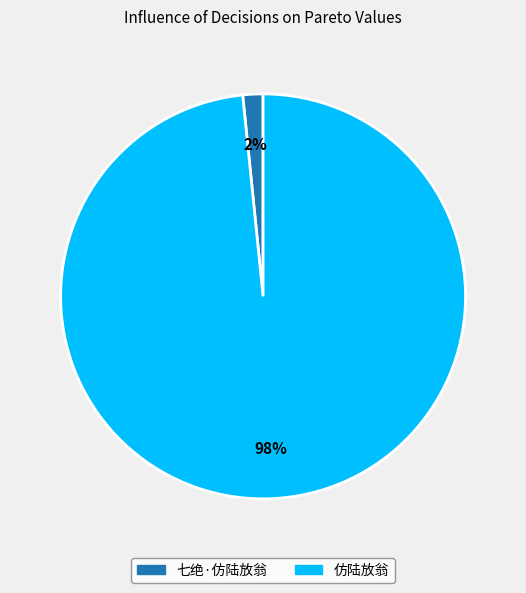

Is there a majority slice in this chart?

Yes